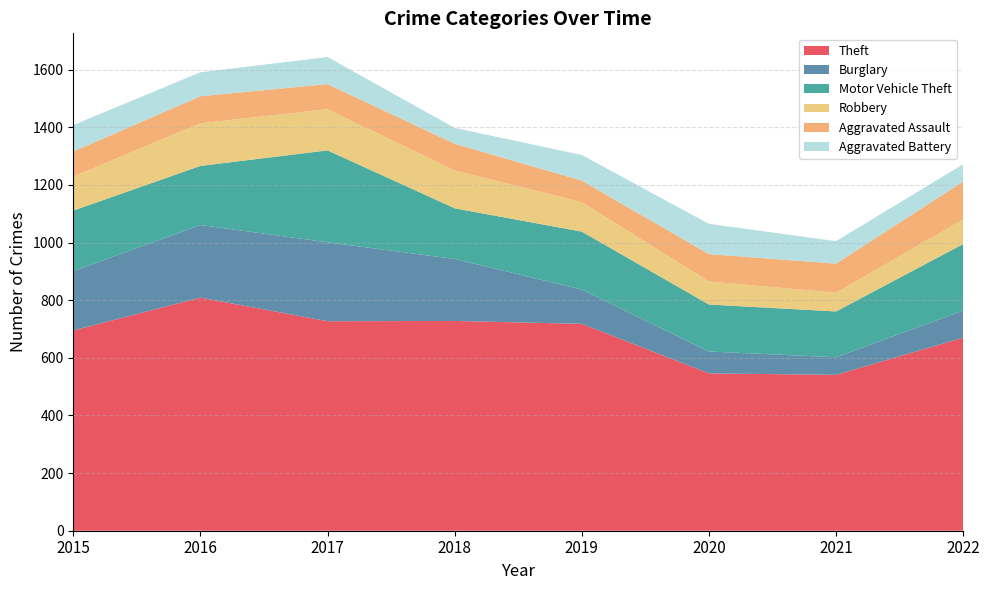

Reading left to right, extract all data points from this chart.

Theft: 2015=695	2016=809	2017=727	2018=728	2019=718	2020=546	2021=541	2022=670
Burglary: 2015=206	2016=252	2017=274	2018=215	2019=119	2020=76	2021=61	2022=94
Motor Vehicle Theft: 2015=210	2016=205	2017=319	2018=176	2019=201	2020=163	2021=159	2022=231
Robbery: 2015=118	2016=148	2017=143	2018=131	2019=102	2020=80	2021=65	2022=85
Aggravated Assault: 2015=87	2016=94	2017=87	2018=93	2019=75	2020=95	2021=101	2022=132
Aggravated Battery: 2015=92	2016=83	2017=94	2018=55	2019=89	2020=105	2021=78	2022=60